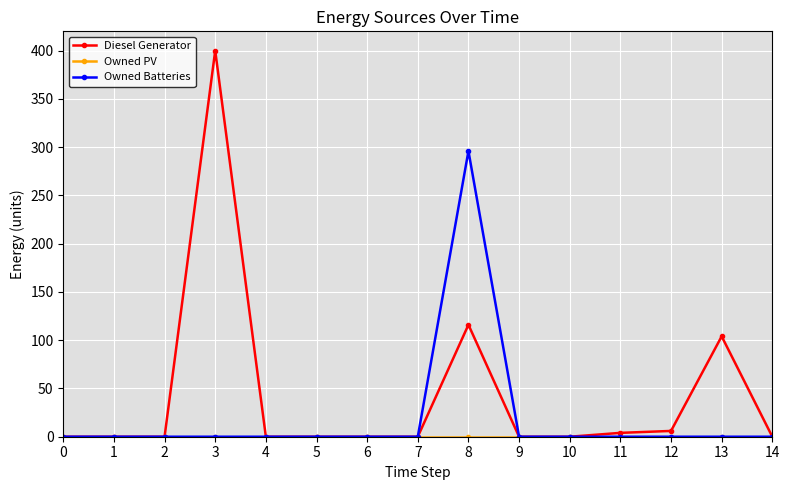

Which series has the widest spread of values?

Diesel Generator